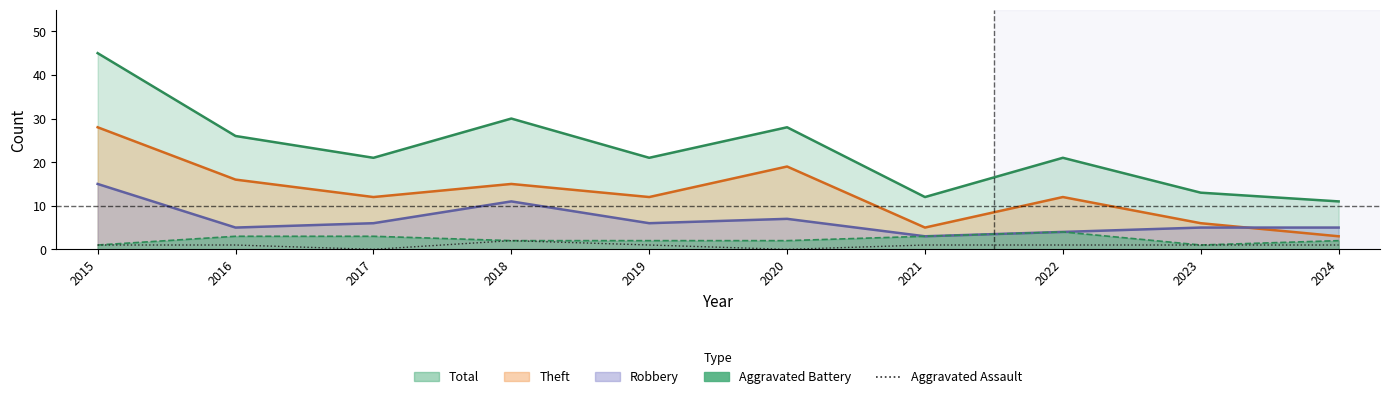

Where is the first local maximum?

2018